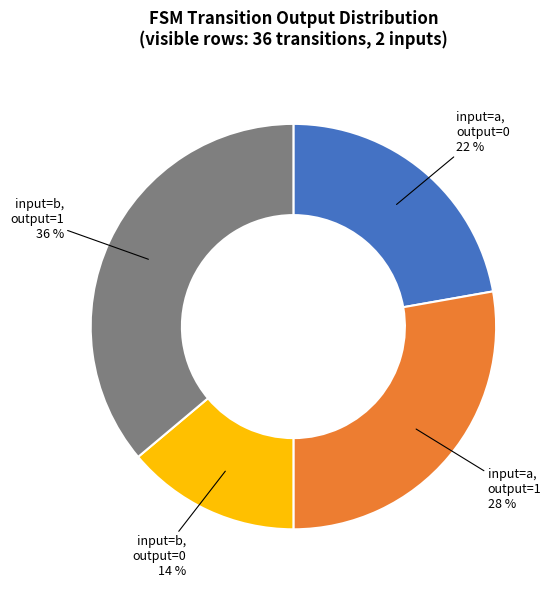

To the nearest percent, what is the average slice percentage?

25%